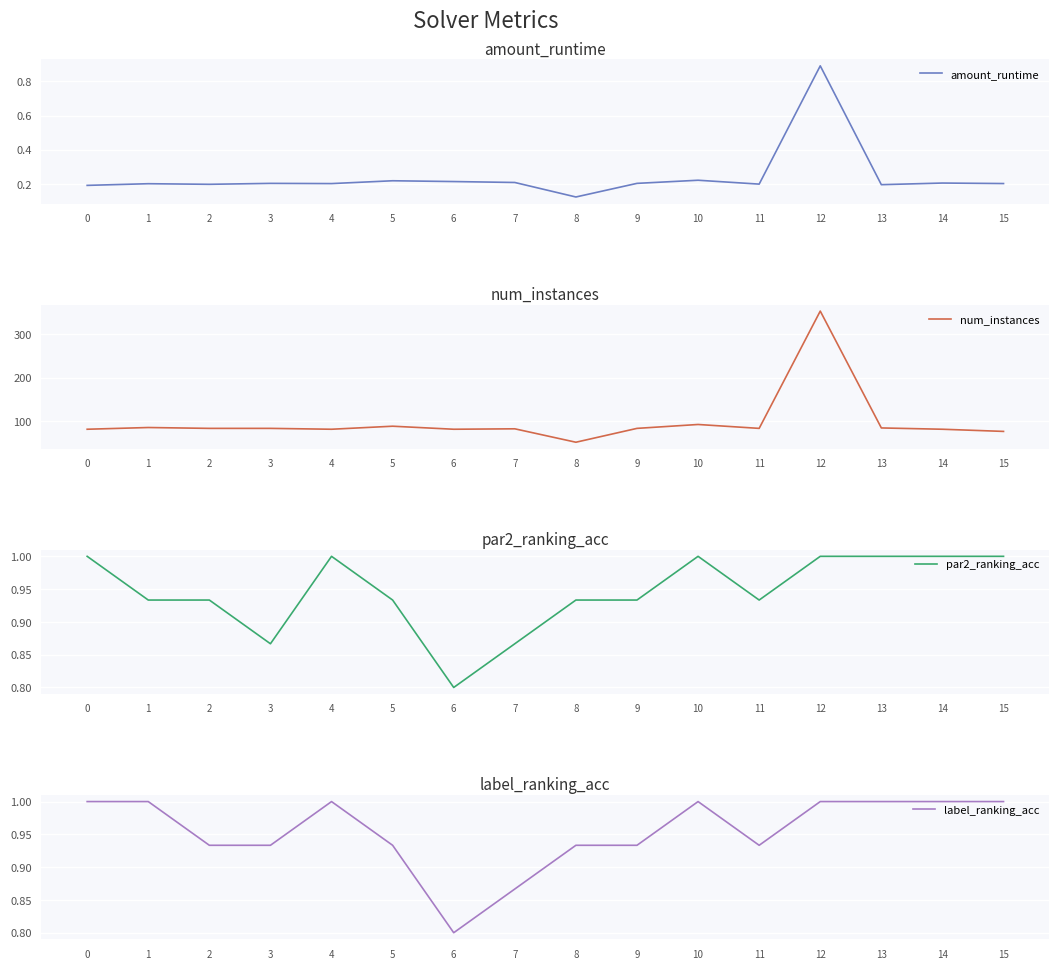

Which series changed the most between 2 and 11?

amount_runtime